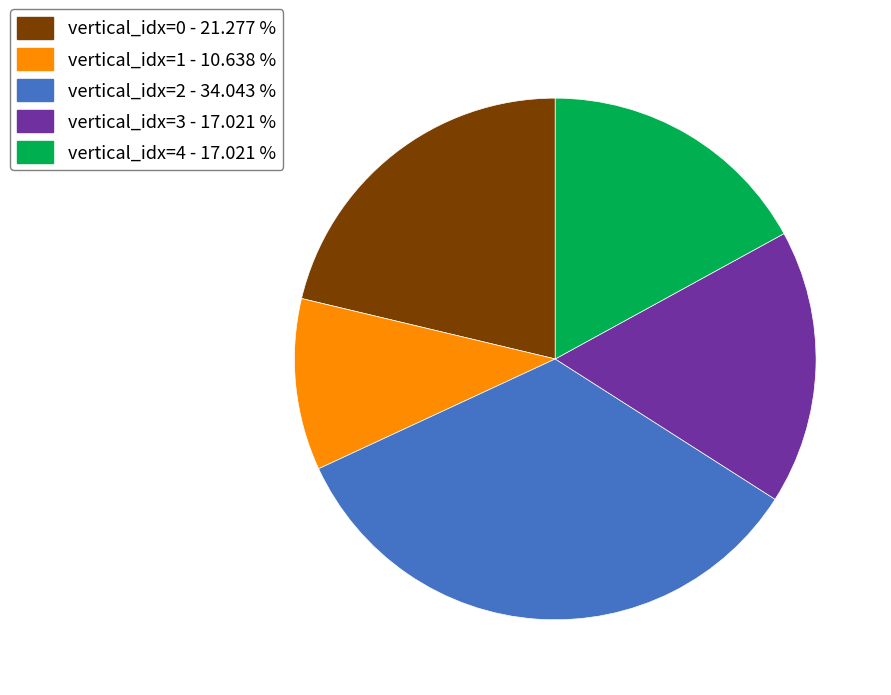

Does any single category account for the majority?

No